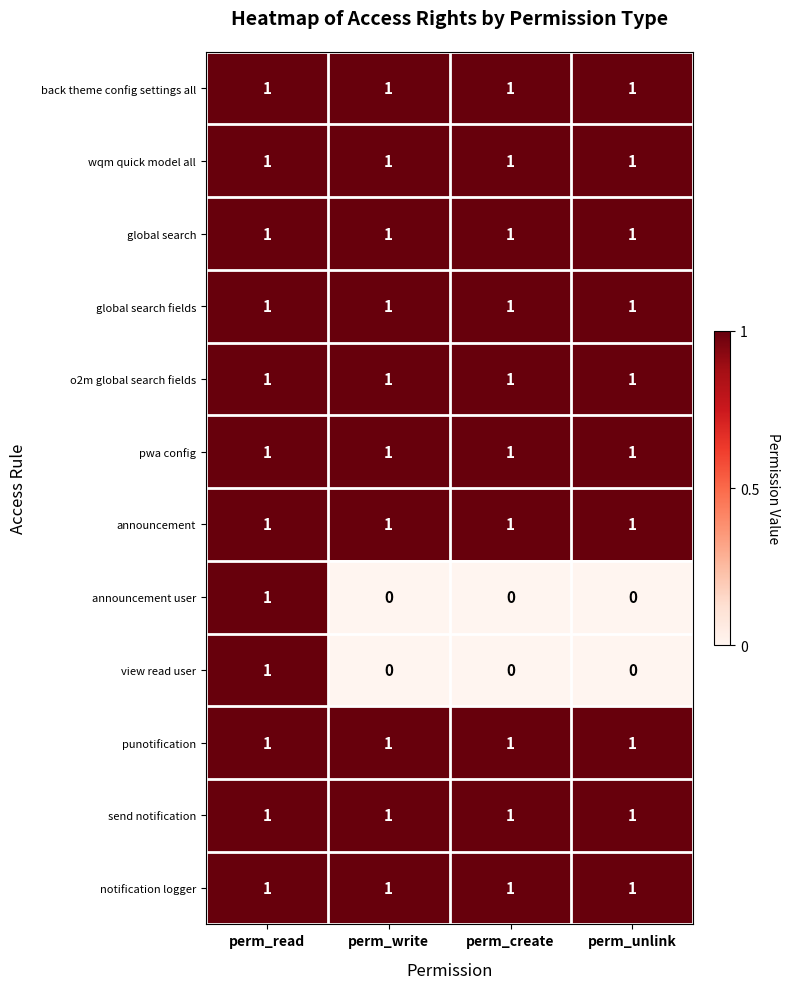

Is it true that pwa config equals 1 at perm_read?

True